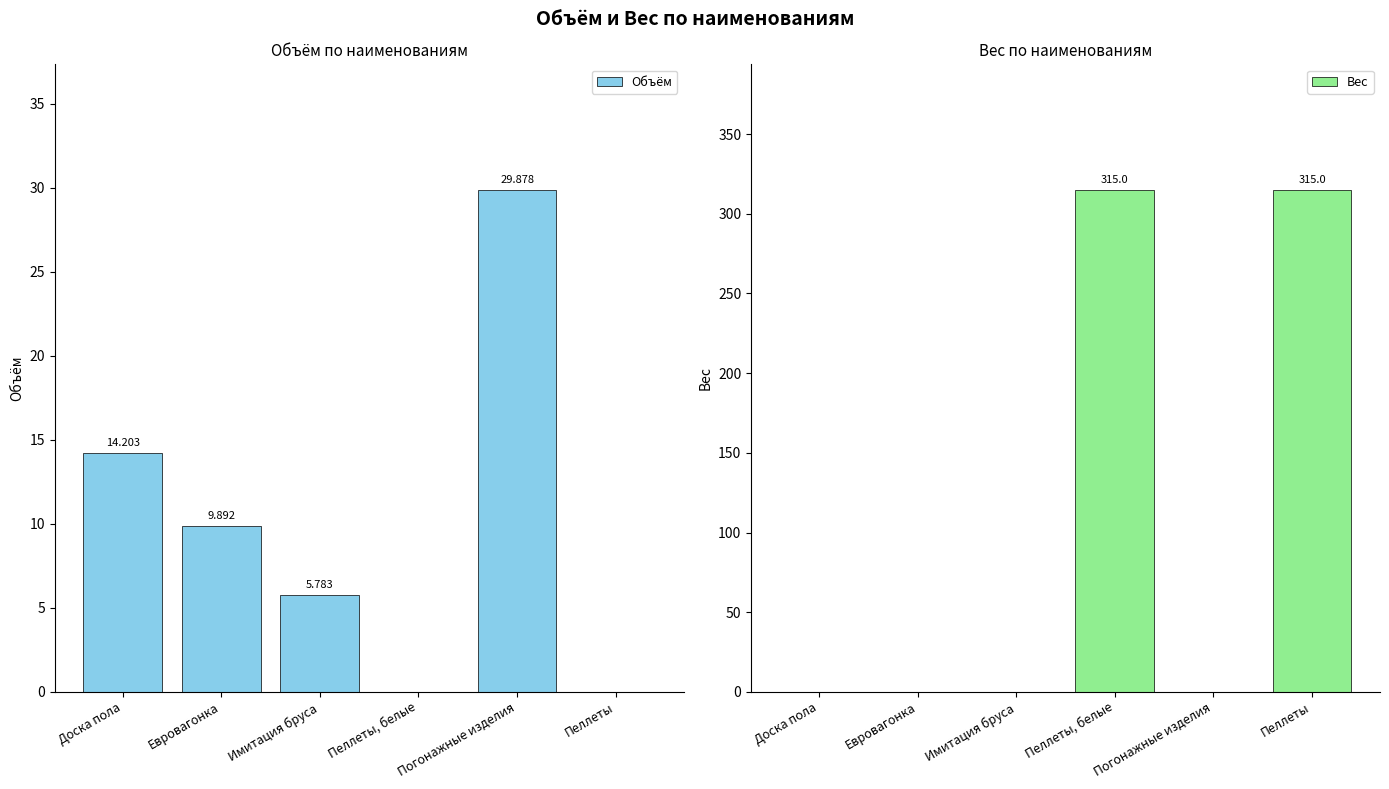

How many Вес values are between 0 and 315?

6